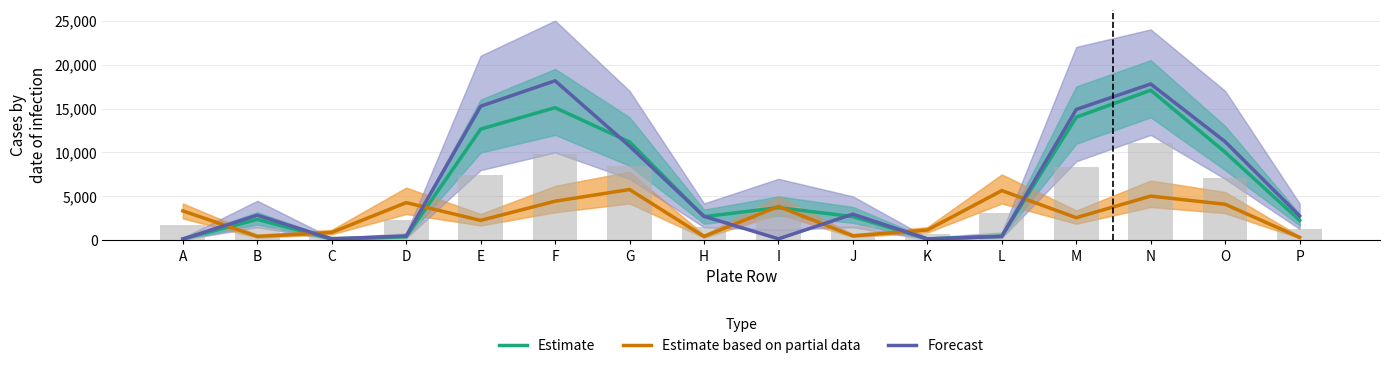

Which series changed the most between H and J?

Forecast